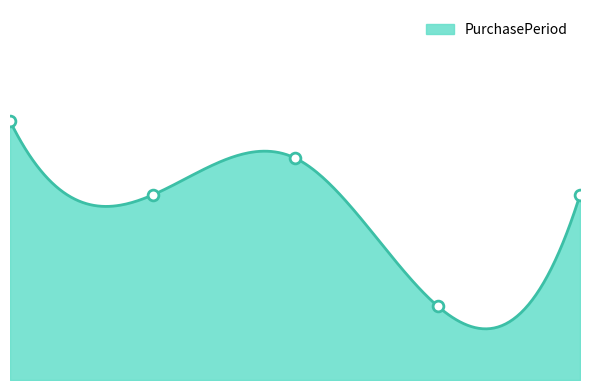

What is the change in value from 2017-11-13 to 2017-11-28?

+9